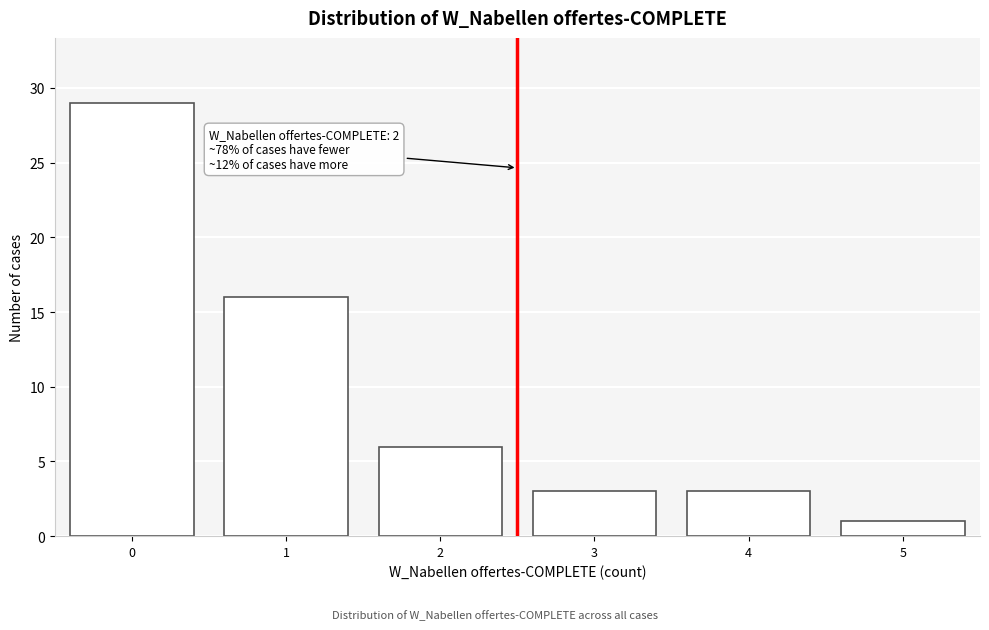

Reading left to right, extract all data points from this chart.

0=29	1=16	2=6	3=3	4=3	5=1